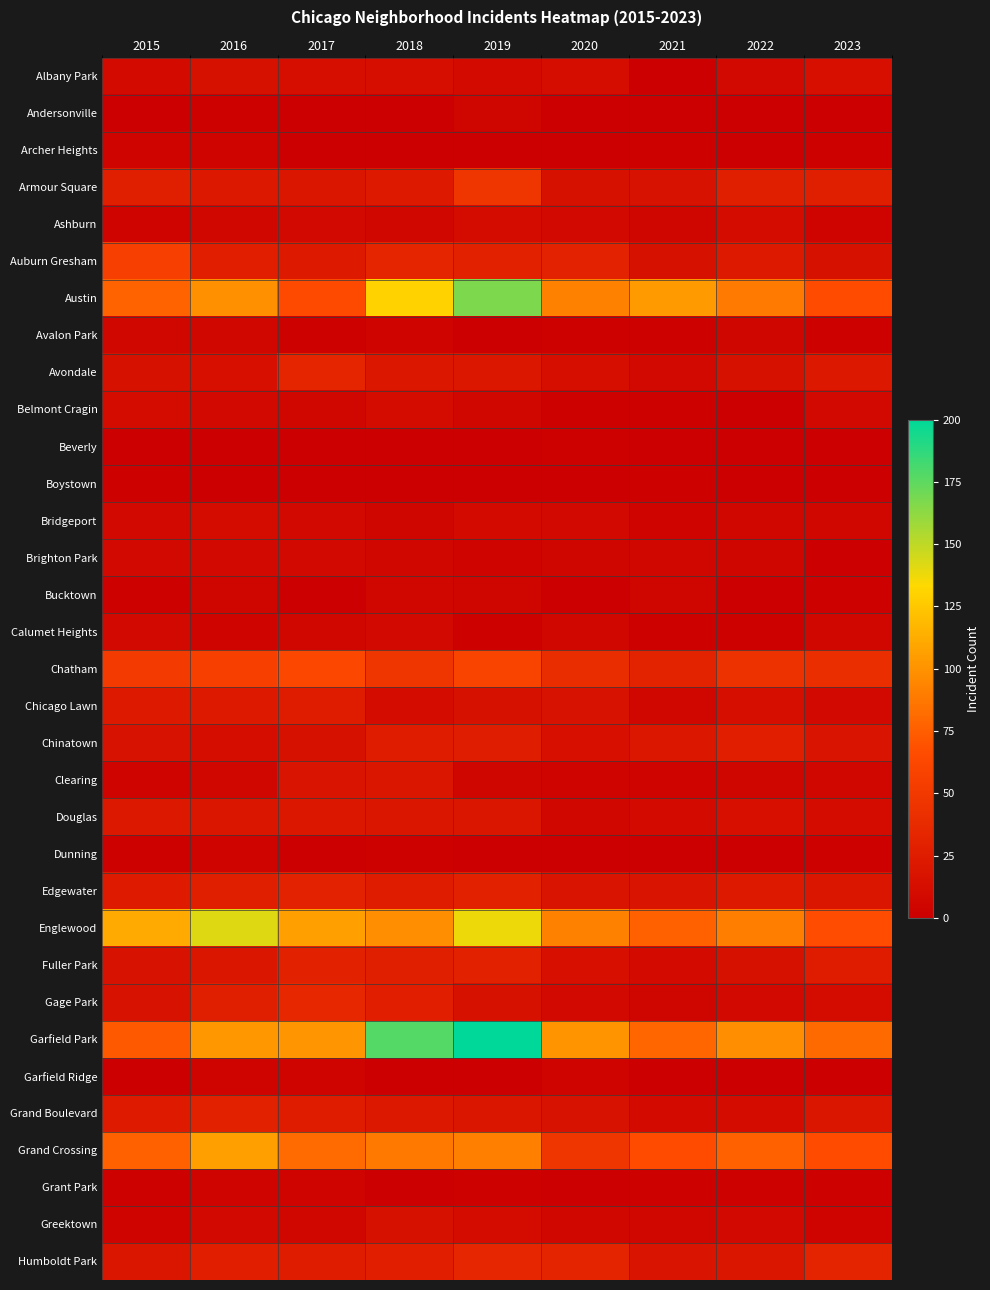

Rank the series by their maximum value, from lowest to highest.

Boystown, Beverly, Archer Heights, Dunning, Garfield Ridge, Grant Park, Andersonville, Avalon Park, Bucktown, Brighton Park, Calumet Heights, Ashburn, Belmont Cragin, Bridgeport, Albany Park, Greektown, Clearing, Douglas, Chicago Lawn, Chinatown, Fuller Park, Grand Boulevard, Edgewater, Avondale, Humboldt Park, Gage Park, Armour Square, Auburn Gresham, Chatham, Grand Crossing, Englewood, Austin, Garfield Park